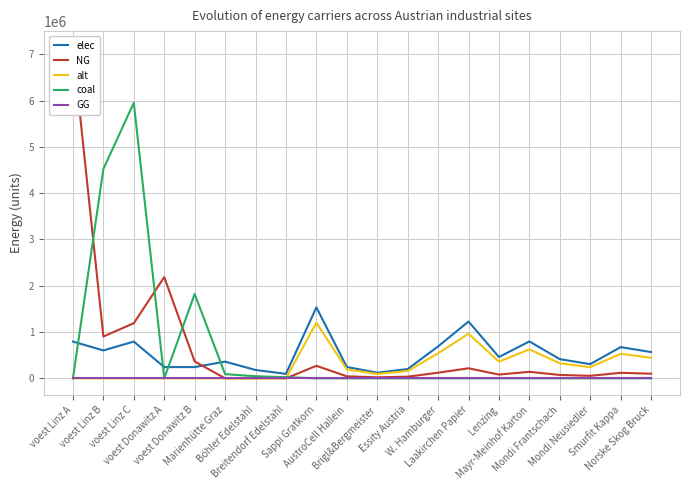

Rank the series by their maximum value, from highest to lowest.

NG, coal, elec, alt, GG